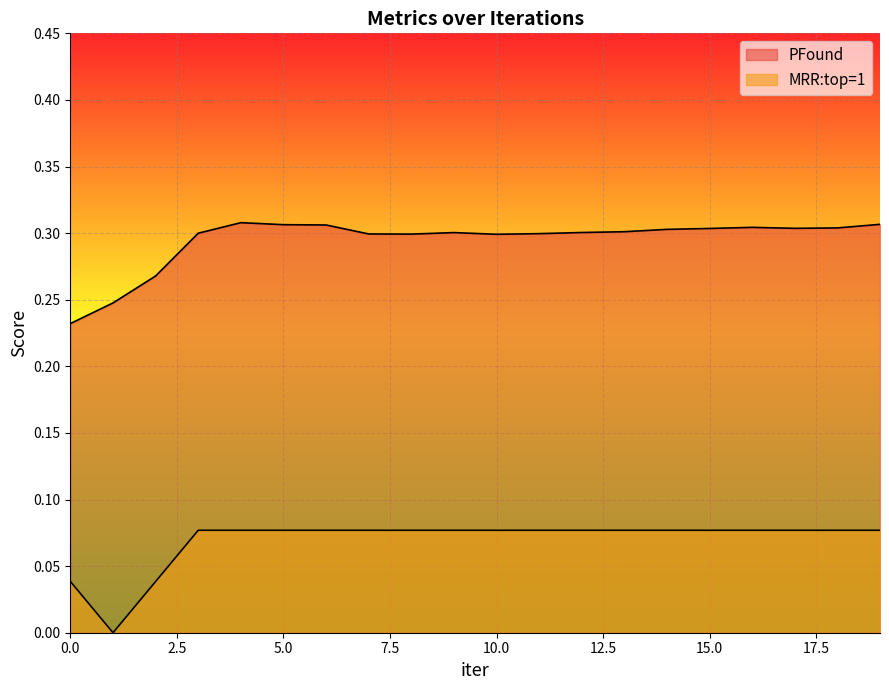

What value does the MRR:top=1 series have at 5?

0.1